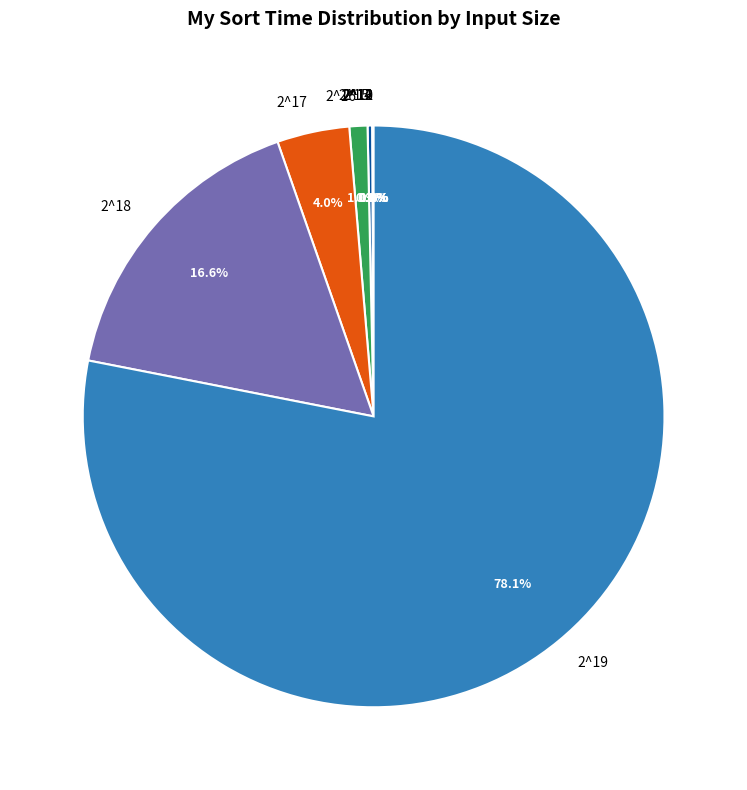

To the nearest percent, what portion does 2^17 represent?

4%